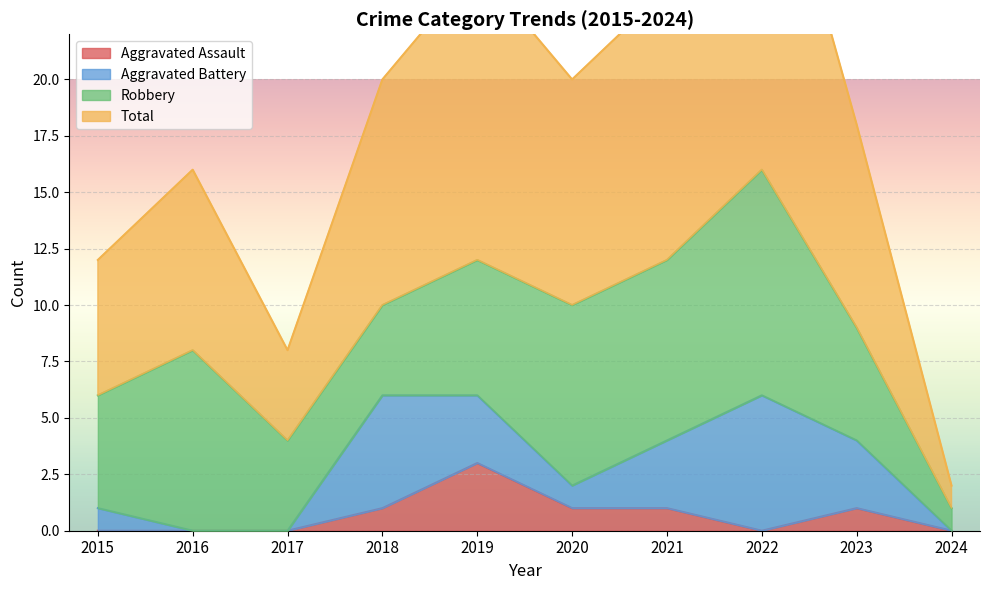

What is the maximum value shown in the chart?

33